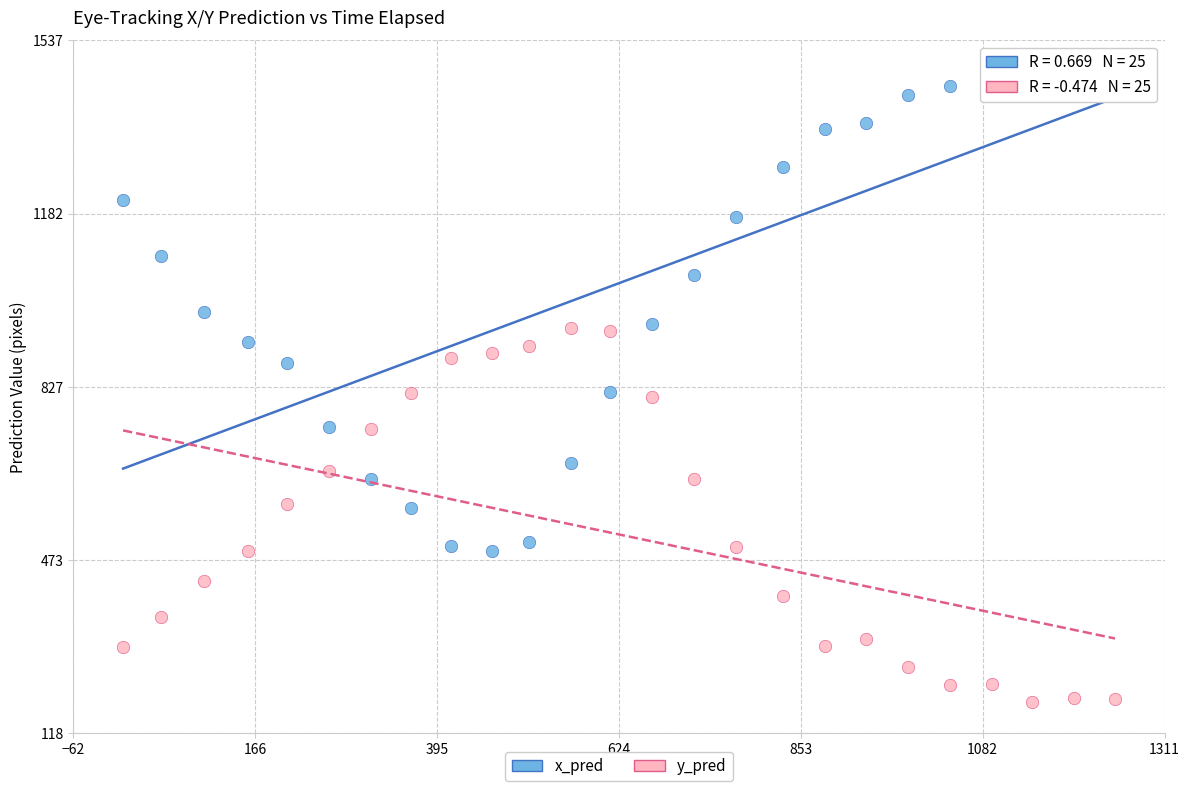

Which series contains the highest Y value?

x_pred